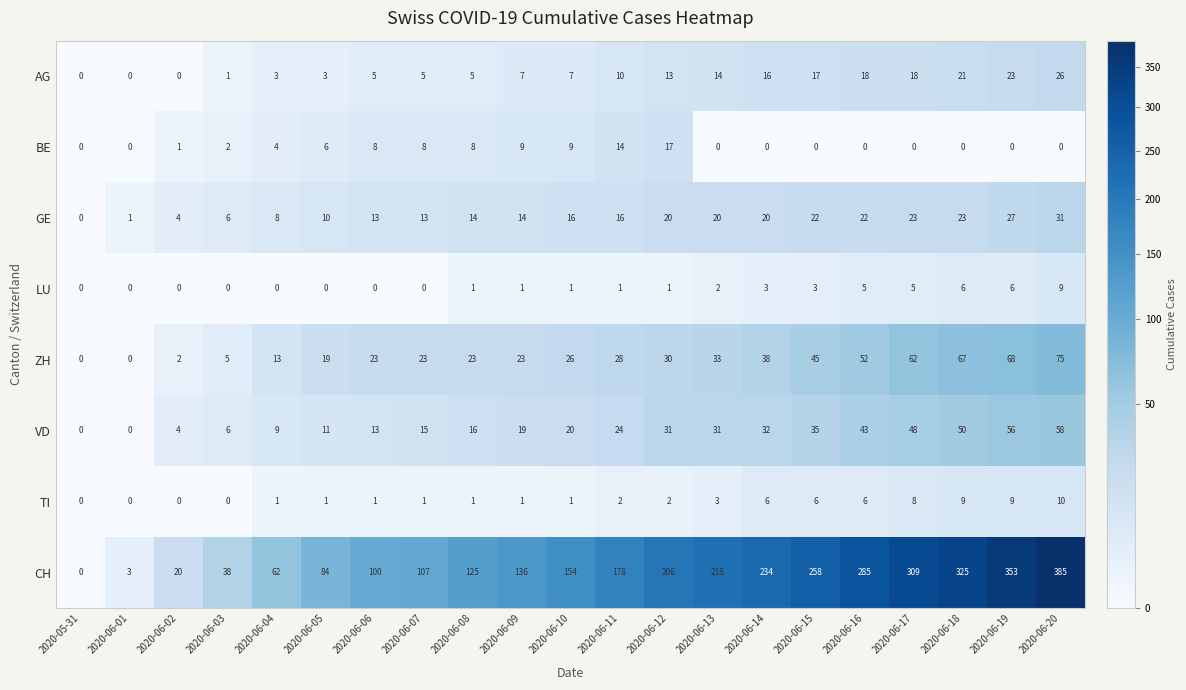

Which series has the largest range (max minus min)?

CH